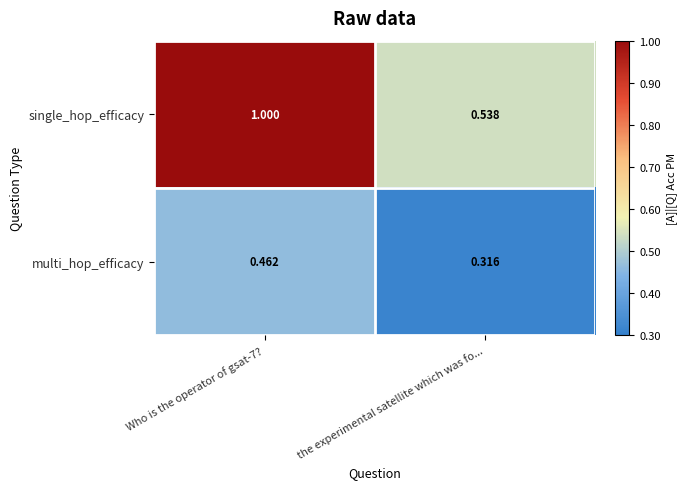

At which label is single_hop_efficacy closest to 0?

the experimental satellite which was fo...